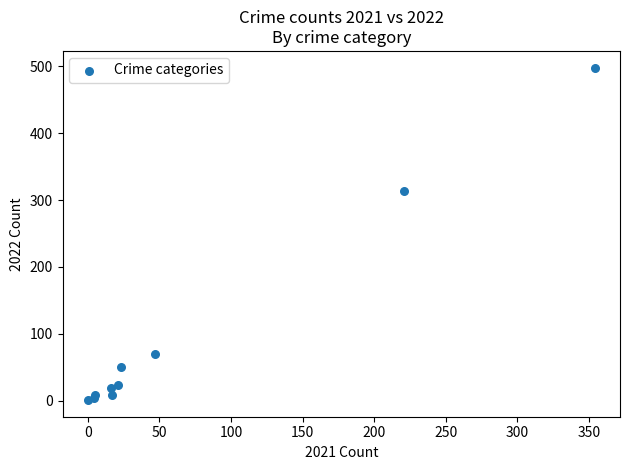

What Y value in the scatter plot is closest to 249?

314